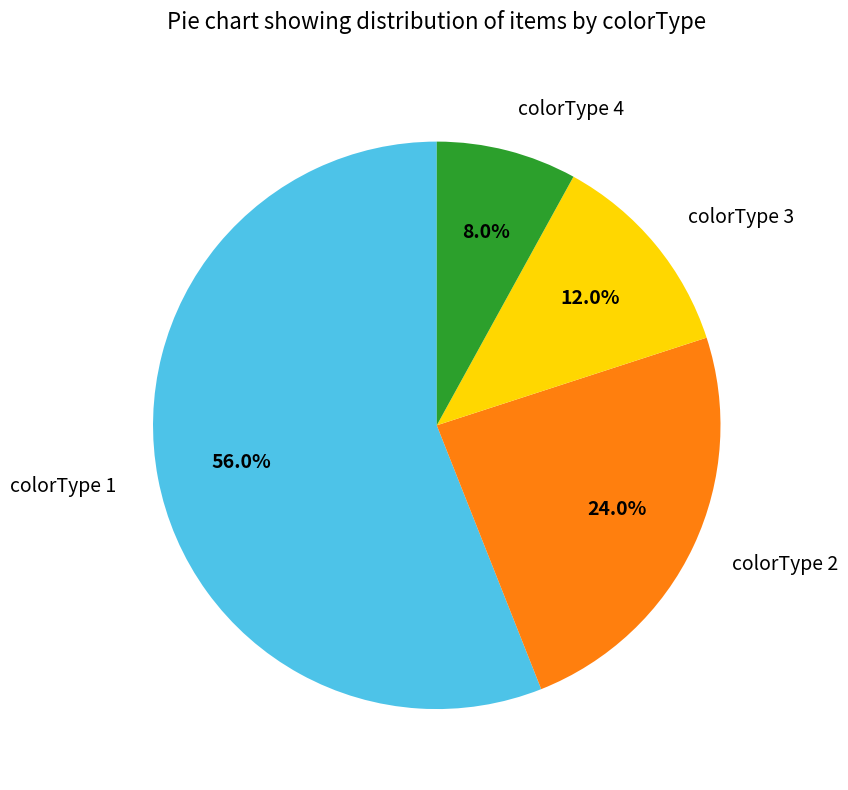

Which category has the biggest portion of the pie?

colorType 1